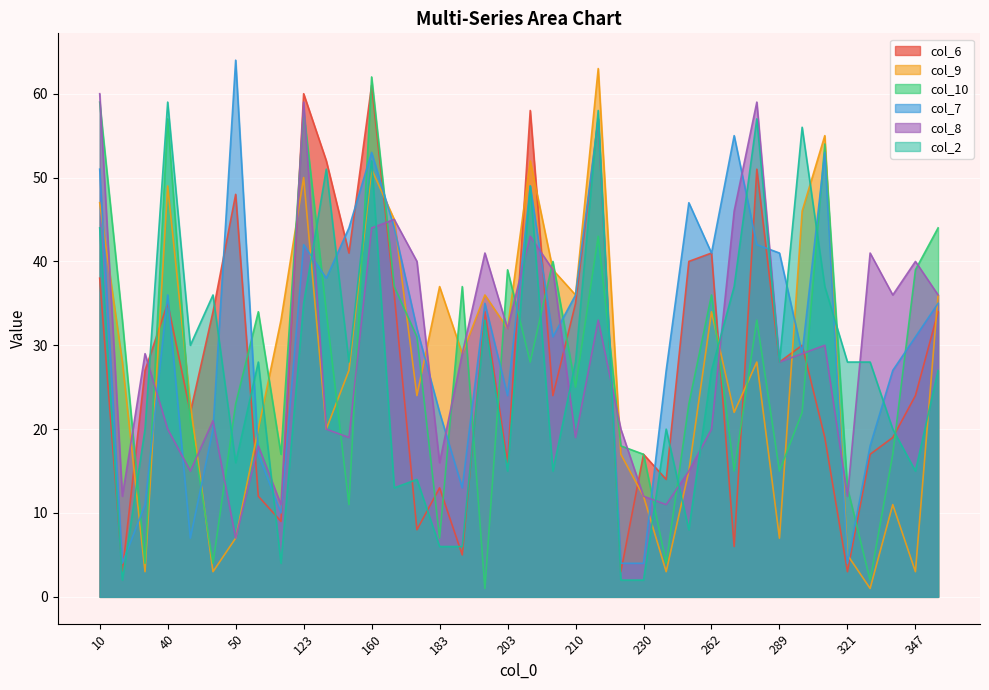

The col_7 series shows 63 at 262. True or false?

False